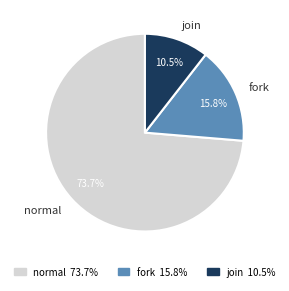

What is the ratio of the value at normal to the value at join?

7.0